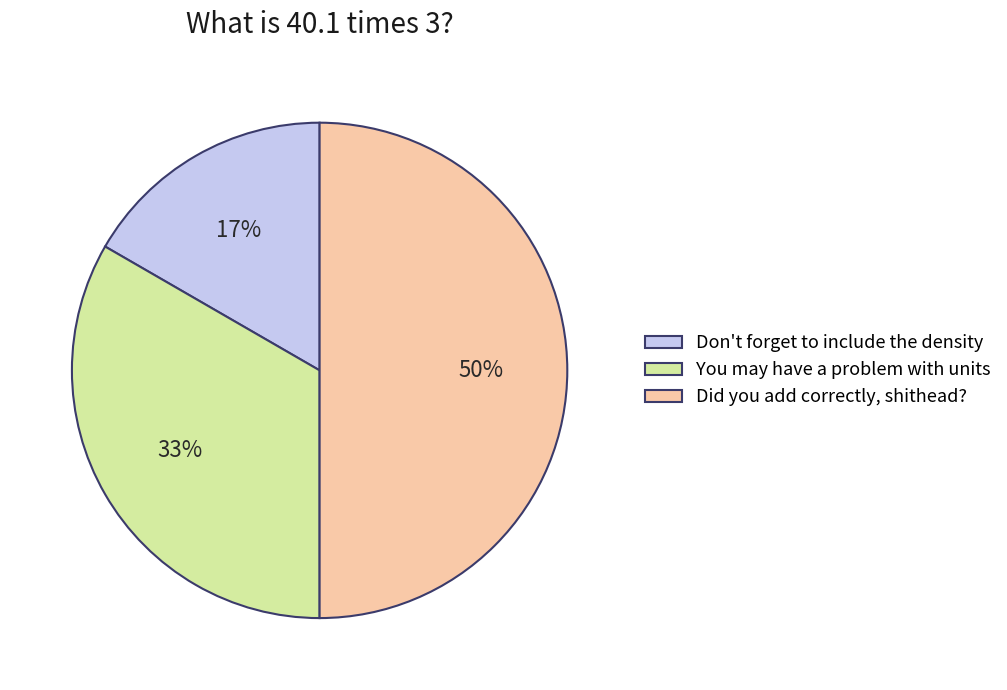

What is the ratio of the value at Did you add correctly, shithead? to the value at You may have a problem with units?

1.5